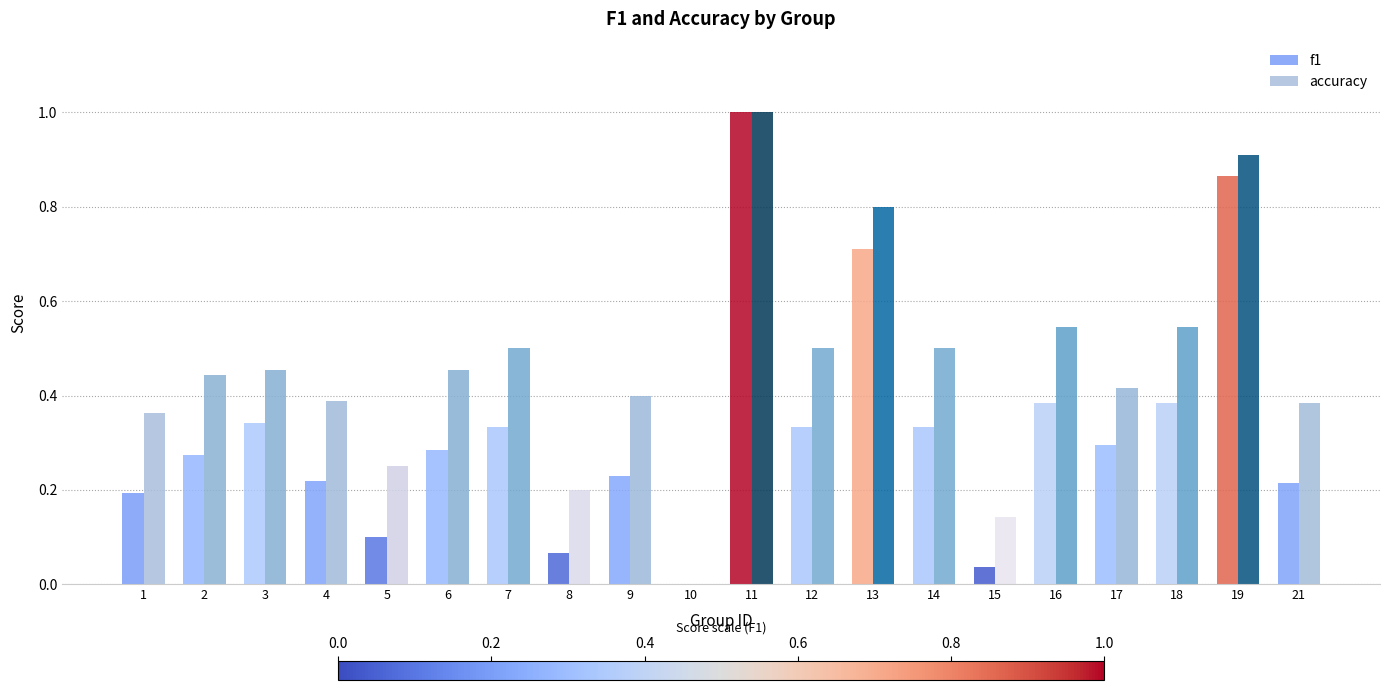

Does the chart contain stacked bars?

No